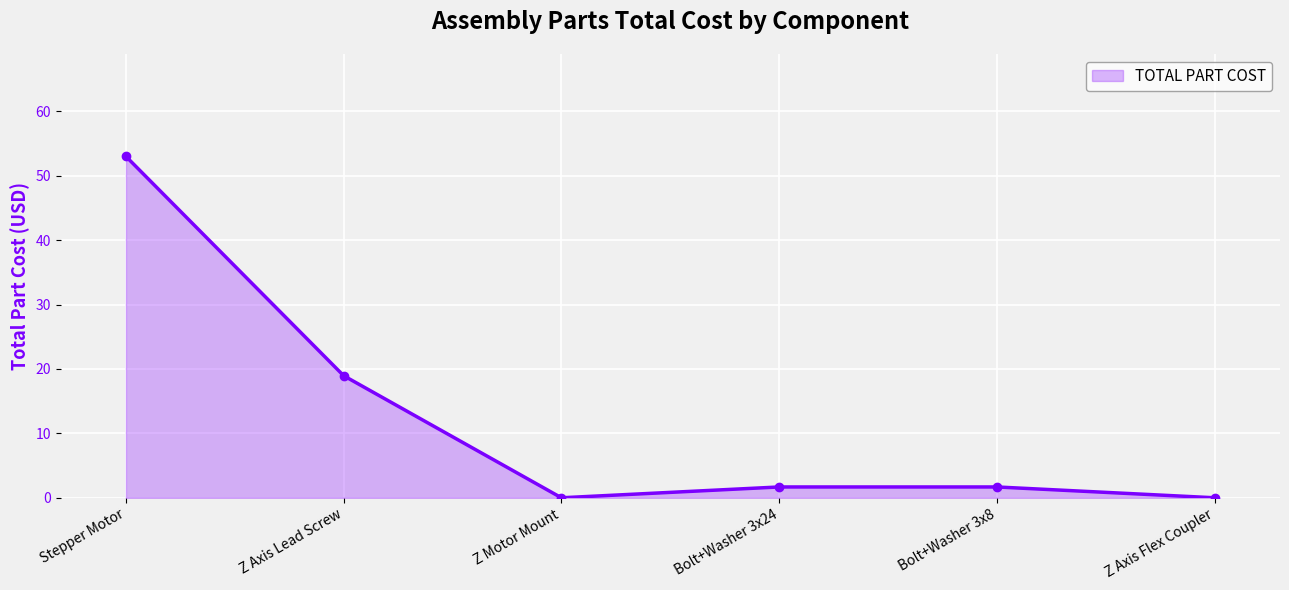

Which has a higher value, Z Motor Mount or Bolt+Washer 3x8?

Bolt+Washer 3x8